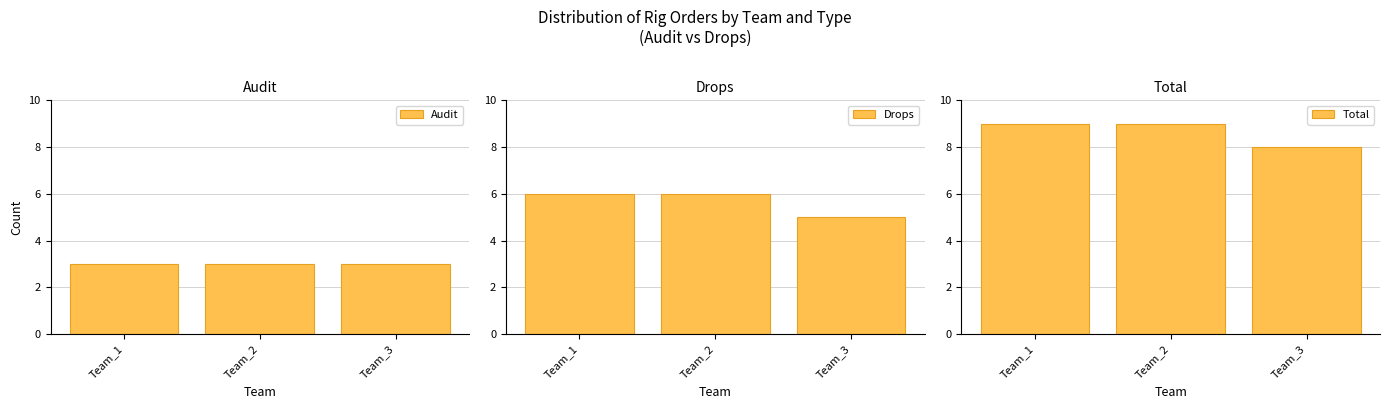

Reading right to left, extract all data points from this chart.

Audit: 3	3	3
Drops: 5	6	6
Total: 8	9	9